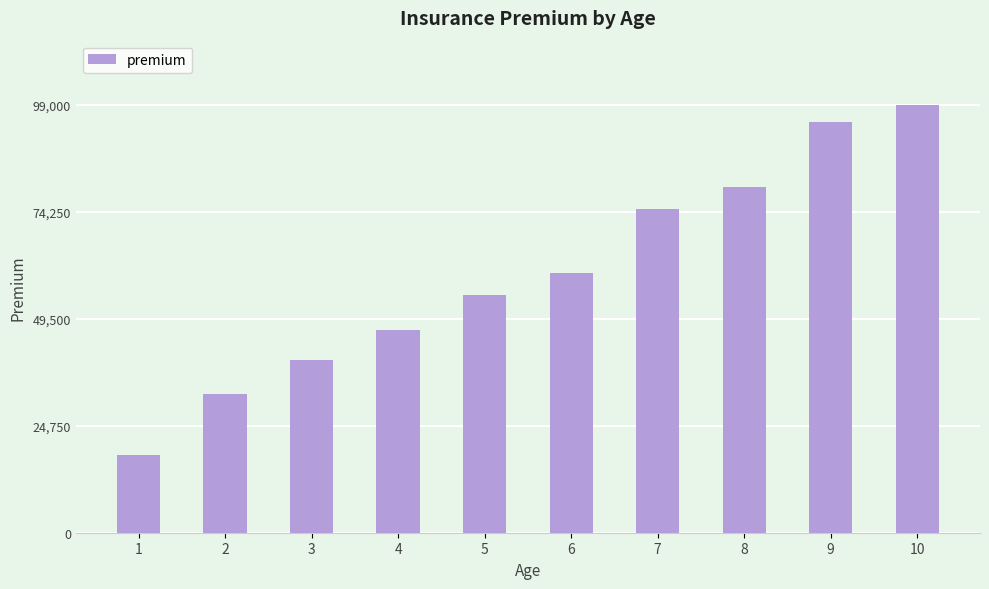

Reading left to right, transcribe all the data shown in this chart.

18000	32000	40000	47000	55000	60000	75000	80000	95000	99000